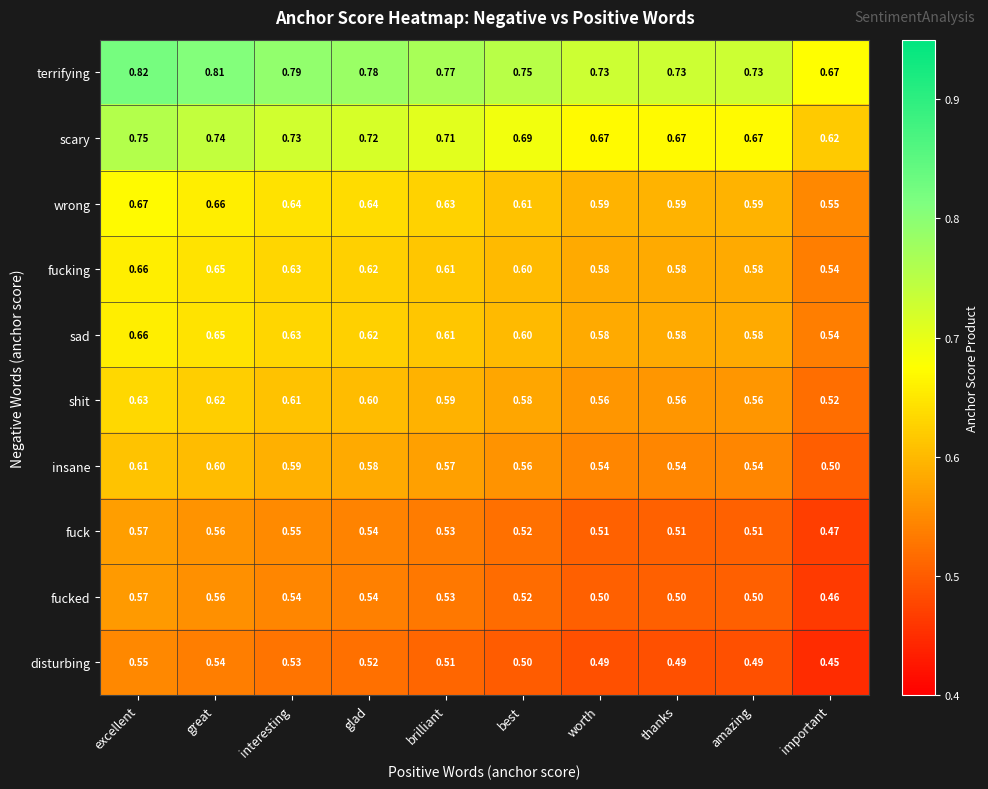

At which label is sad closest to 0?

important